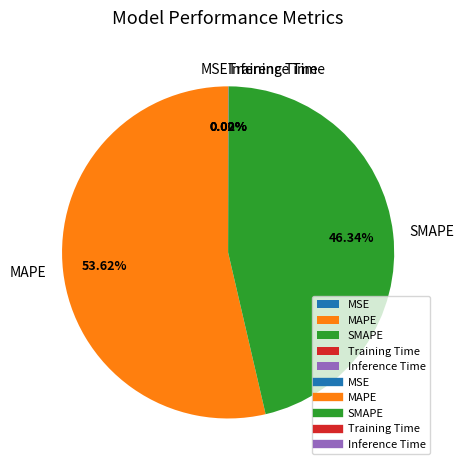

Is MAPE the majority of the pie?

Yes